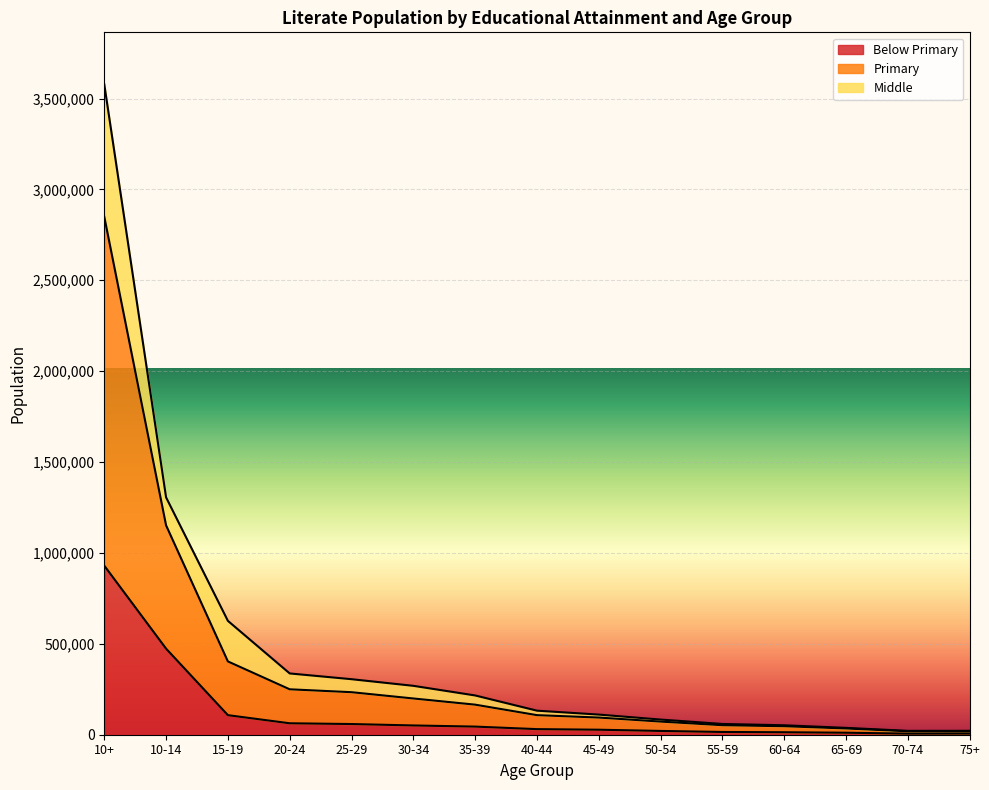

Which label corresponds to the largest value in the chart?

10+